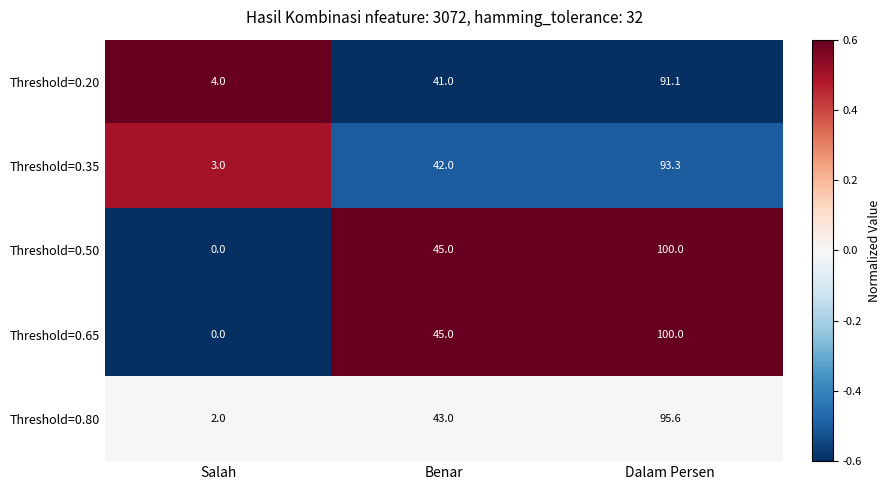

Reading right to left, extract all data points from this chart.

Threshold=0.20: Dalam Persen=91.1	Benar=41.0	Salah=4.0
Threshold=0.35: Dalam Persen=93.3	Benar=42.0	Salah=3.0
Threshold=0.50: Dalam Persen=100.0	Benar=45.0	Salah=0.0
Threshold=0.65: Dalam Persen=100.0	Benar=45.0	Salah=0.0
Threshold=0.80: Dalam Persen=95.6	Benar=43.0	Salah=2.0